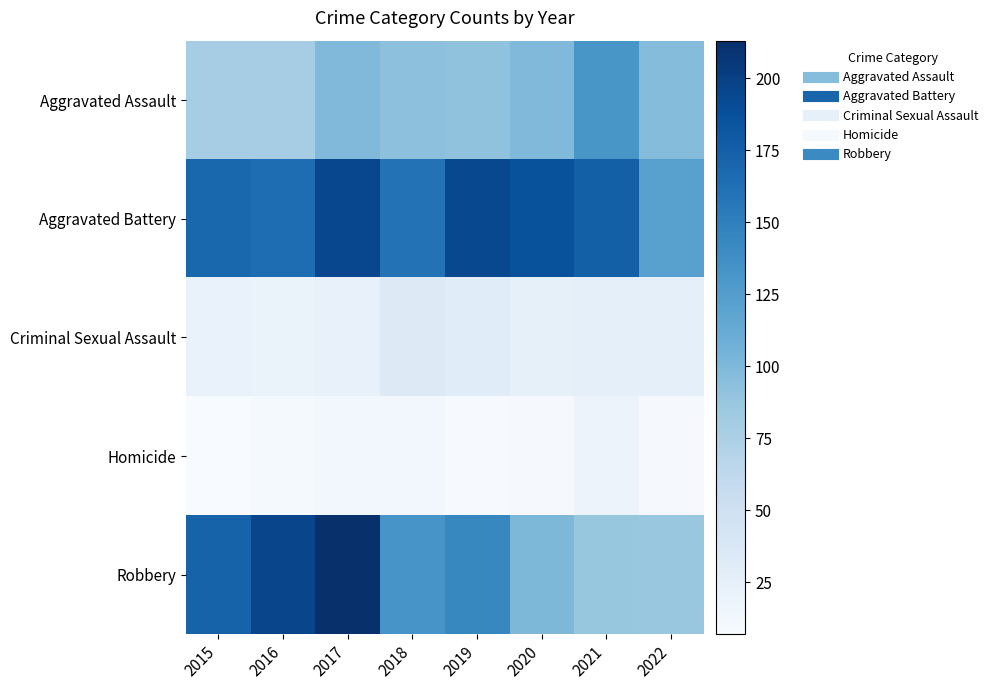

Which series changed the most between 2016 and 2021?

Robbery